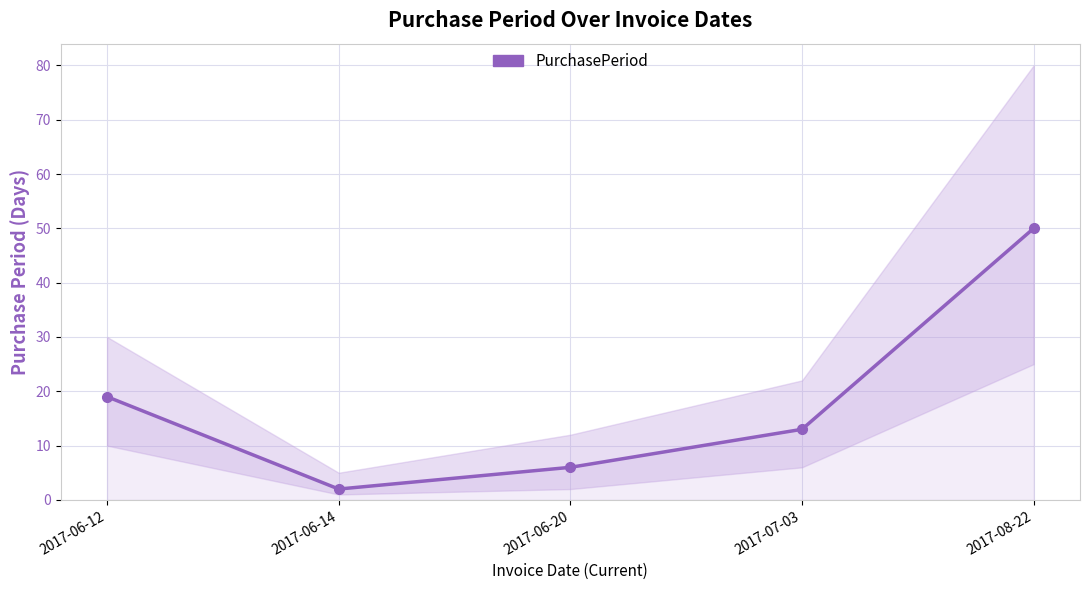

Which category has the highest value across all series?

2017-08-22